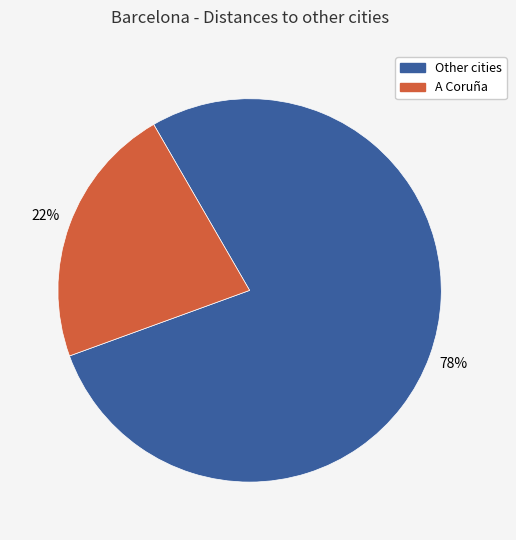

Between Other cities and A Coruña, which is larger?

Other cities